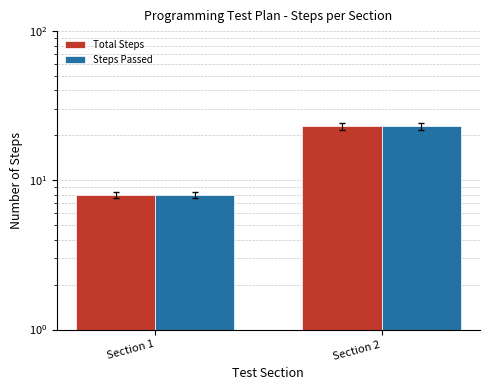

Reading left to right, what are all the values shown in this chart?

Total Steps: Section 1=8	Section 2=23
Steps Passed: Section 1=8	Section 2=23